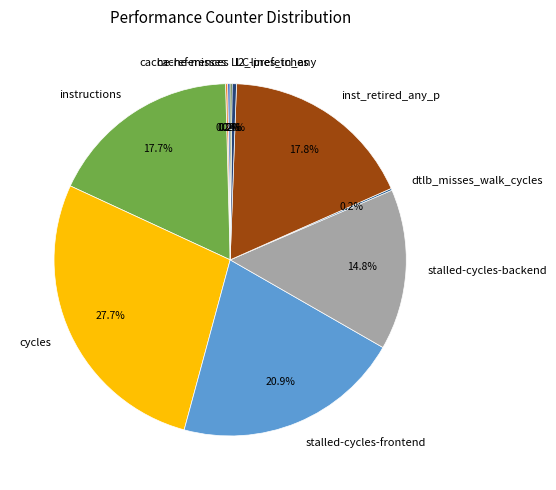

Is the sum of inst_retired_any_p and l2_lines_in_any greater than half?

No